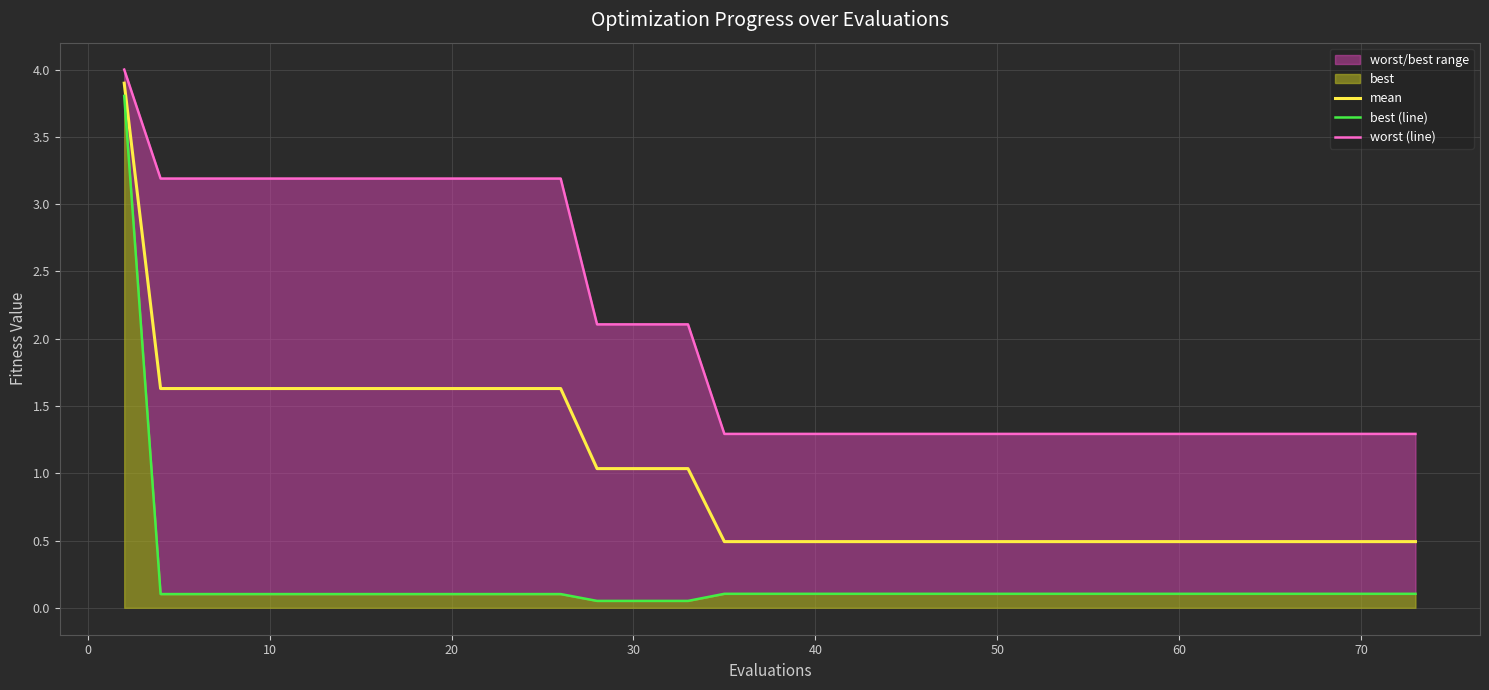

True or false: worst (line) and best (line) intersect in this chart.

False